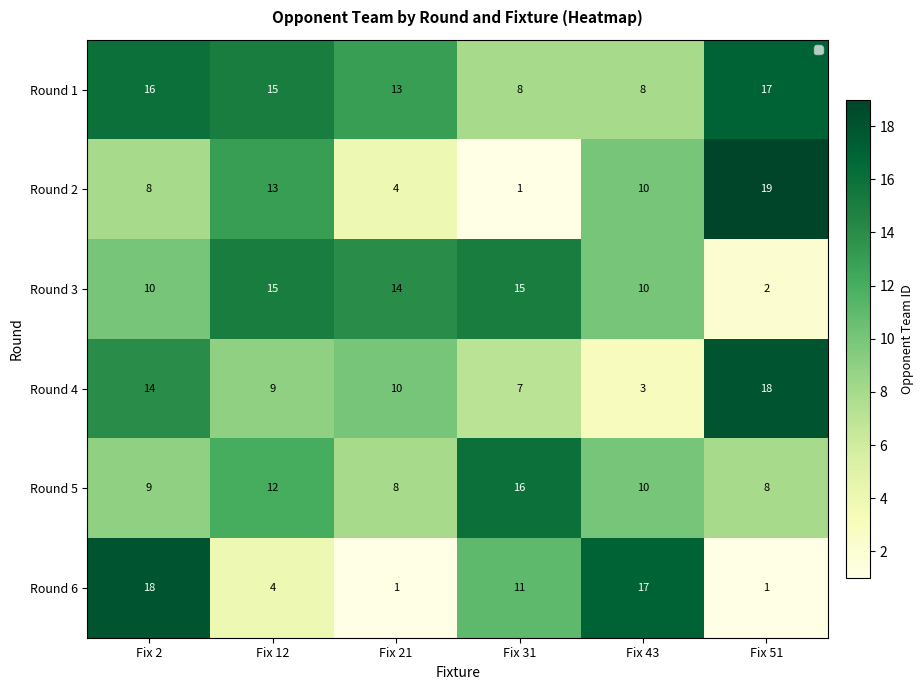

Which series has the widest spread of values?

Round 2